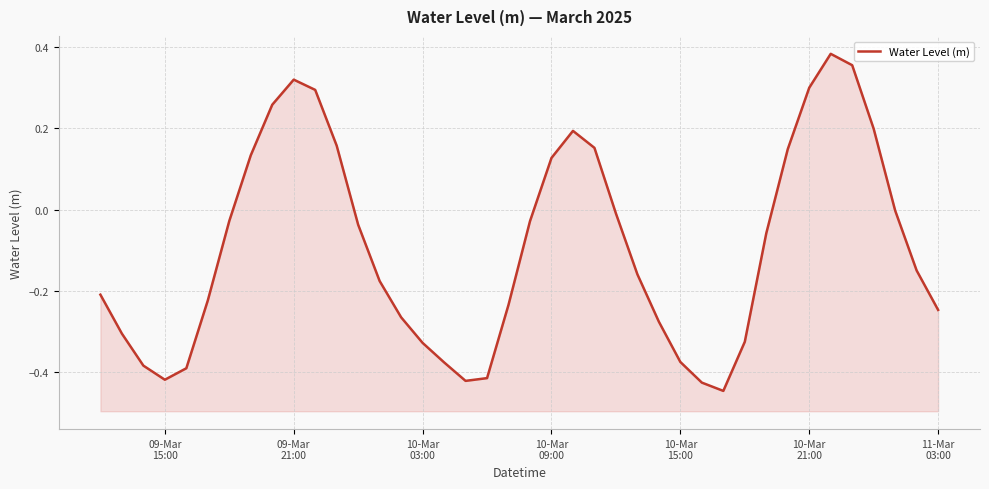

Does the chart display data point markers on the line(s)?

No